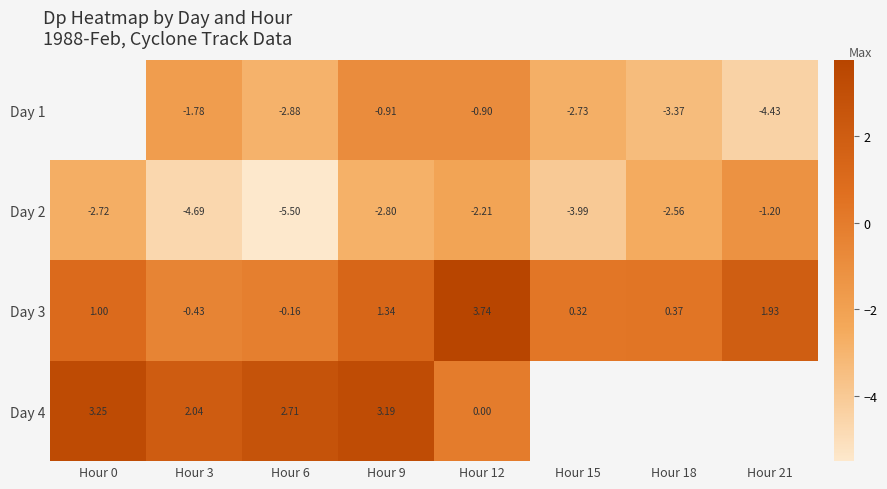

True or false: Day 3 has a value of -0.3 at Hour 3.

False